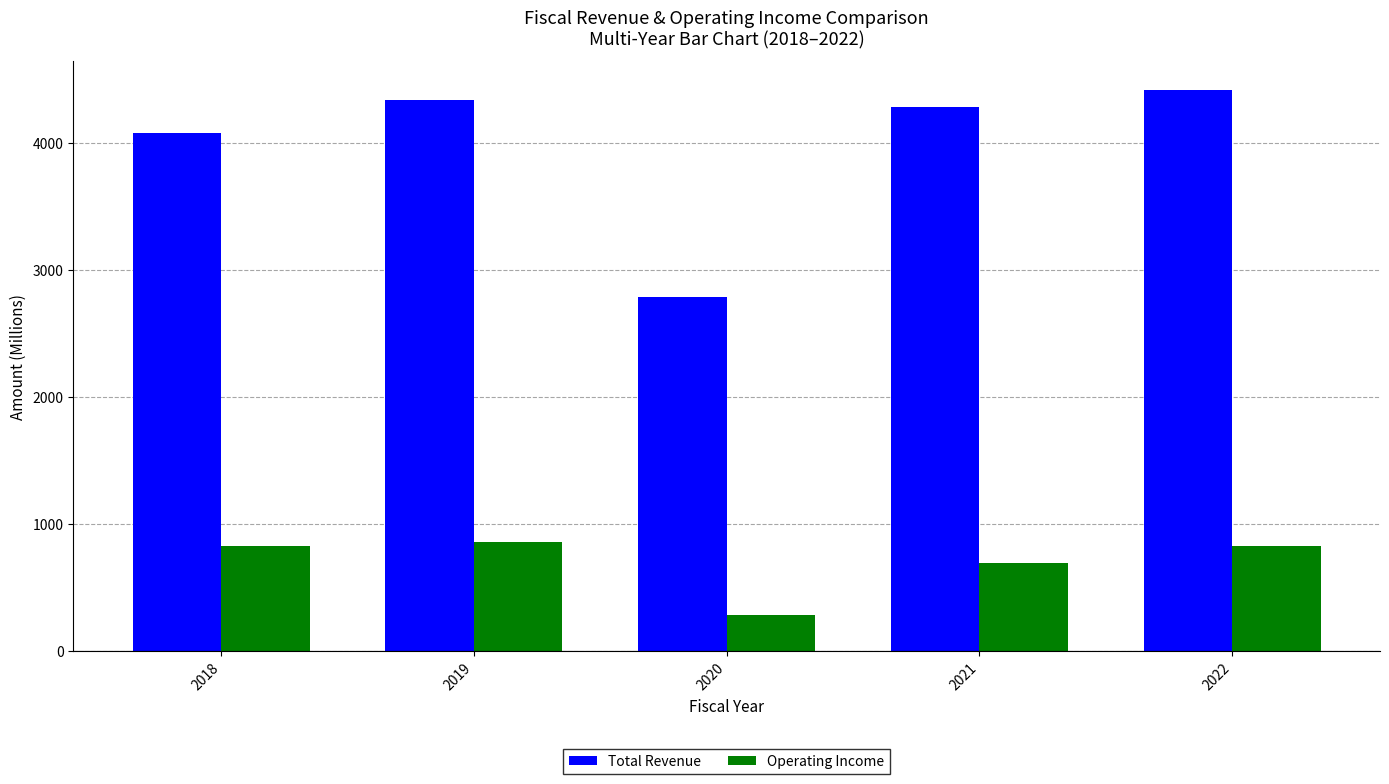

Is the value of Operating Income at 2021 greater than the value of Total Revenue at 2021?

No